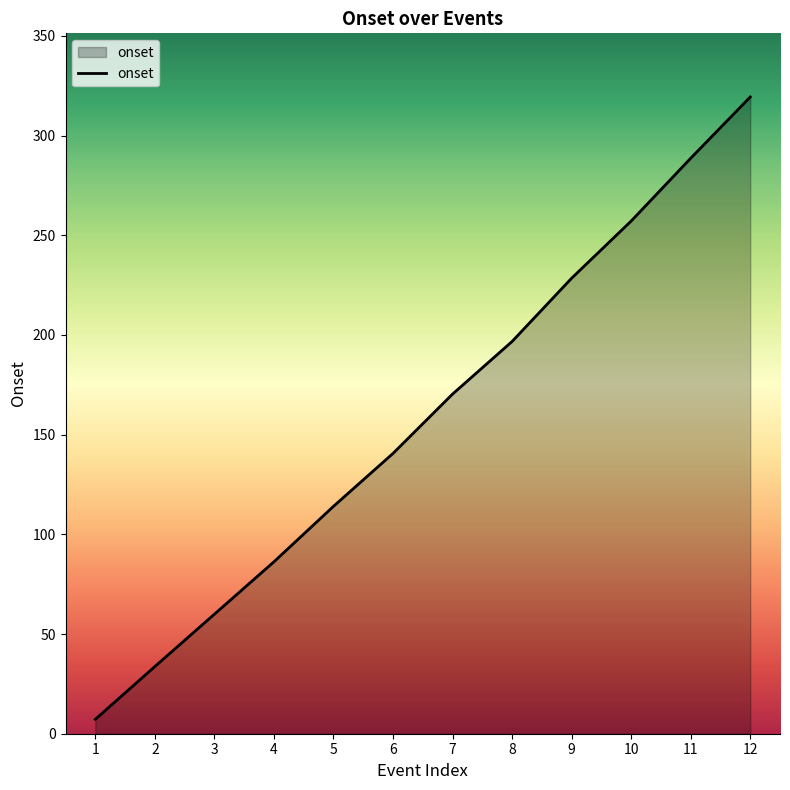

The chart shows a value of 84.5 at 7. True or false?

False